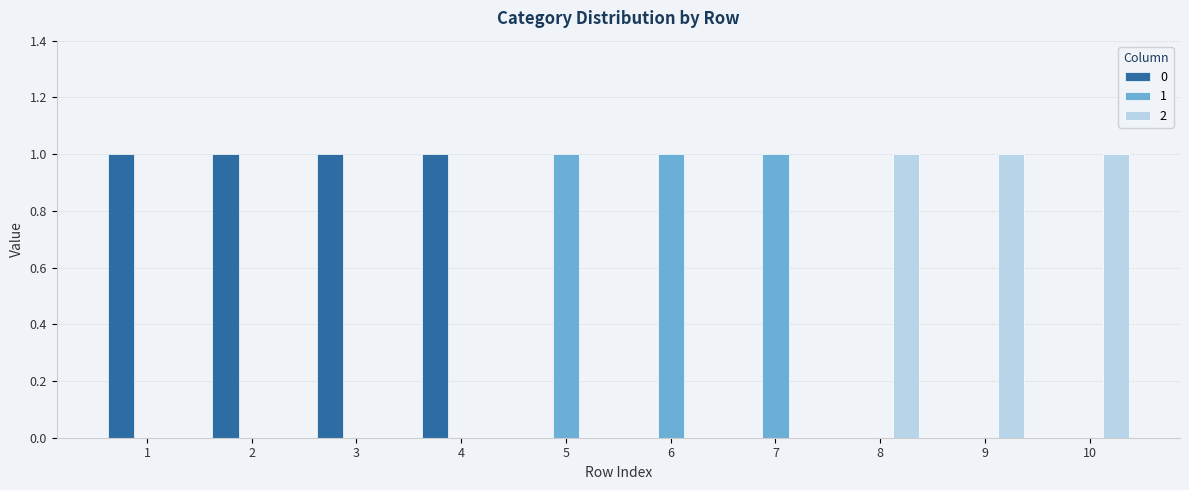

Are the bars grouped side by side (vs. stacked)?

Yes